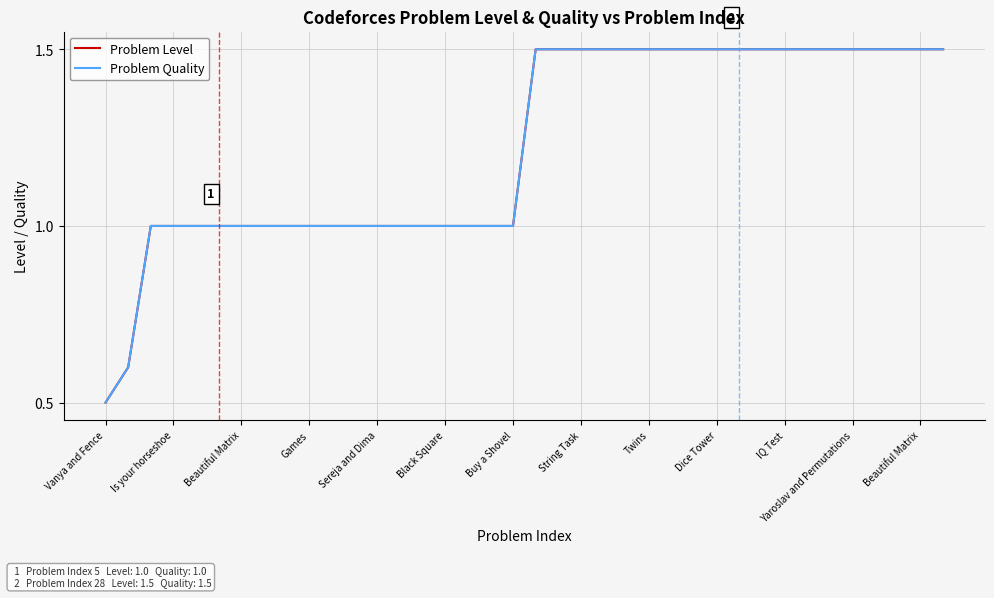

What is the difference between the maximum and second lowest values in the Problem Level series?

0.9